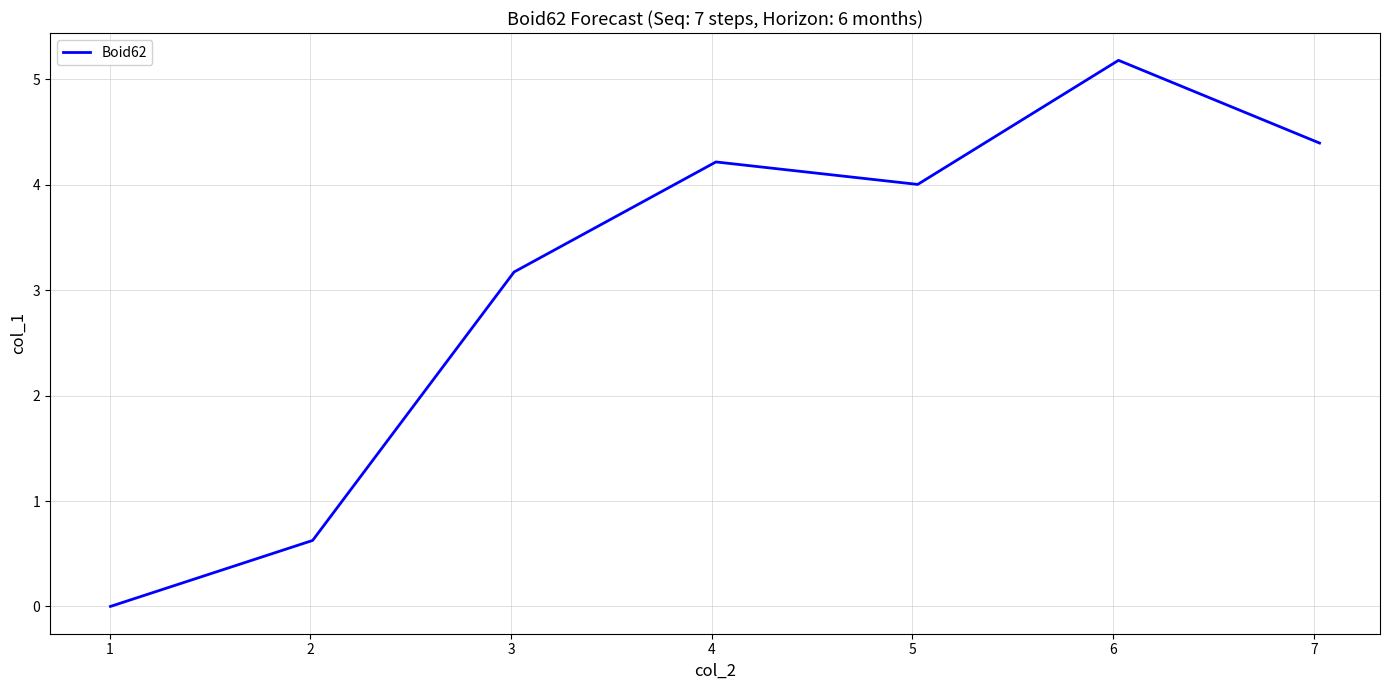

What is the difference between the maximum and minimum values?

5.2